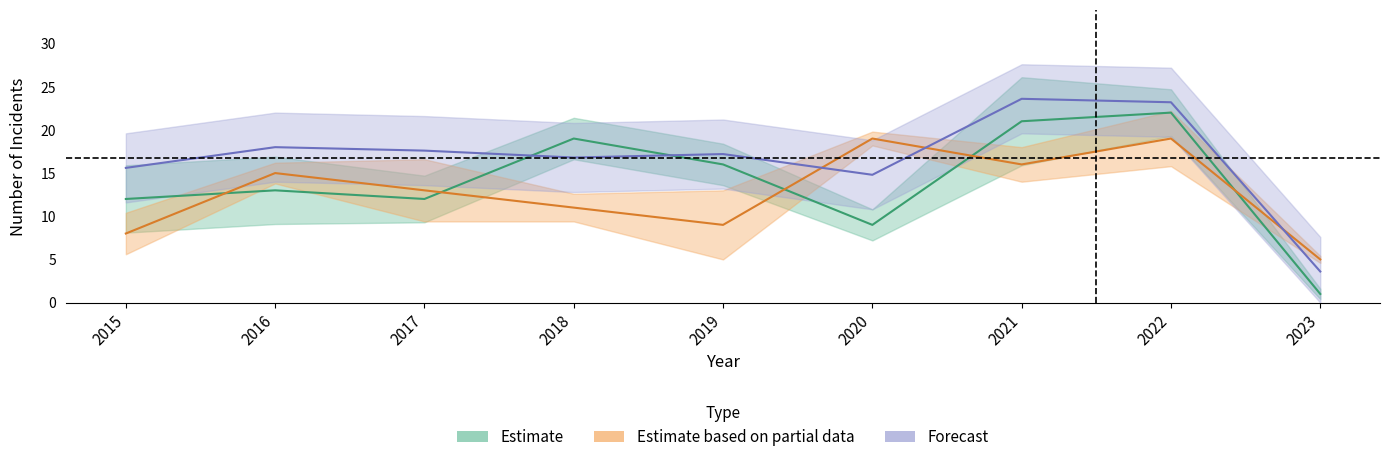

Reading left to right, transcribe all the data shown in this chart.

Aggravated Assault: 12.0	13.0	12.0	19.0	16.0	9.0	21.0	22.0	1.0
Robbery: 8.0	15.0	13.0	11.0	9.0	19.0	16.0	19.0	5.0
Total: 15.6	18.0	17.6	16.8	17.2	14.8	23.6	23.2	3.6